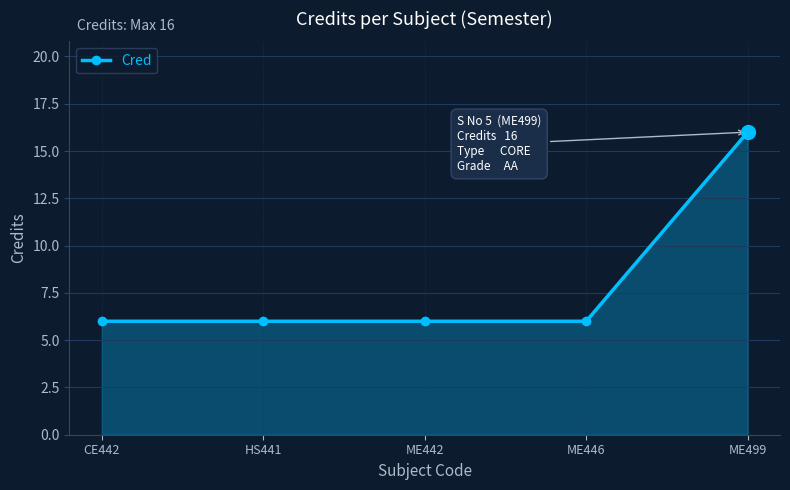

What is the value of the 5th point from the left?

16